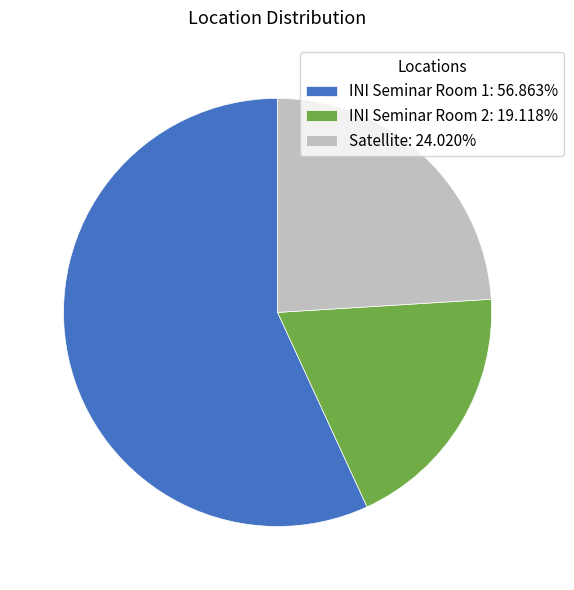

Is it true that INI Seminar Room 2 is 14% of the pie?

False